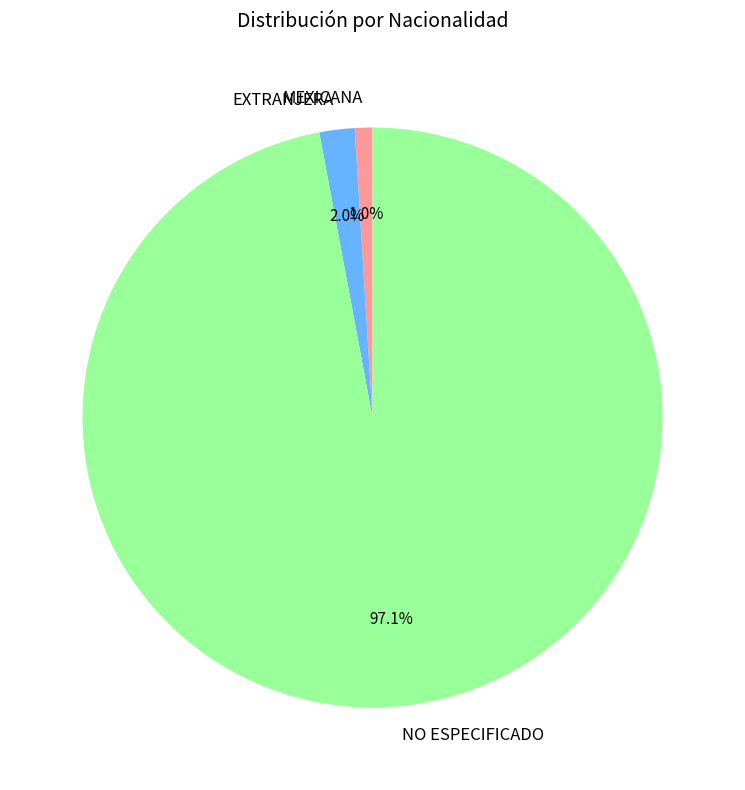

Which has a higher value, MEXICANA or NO ESPECIFICADO?

NO ESPECIFICADO